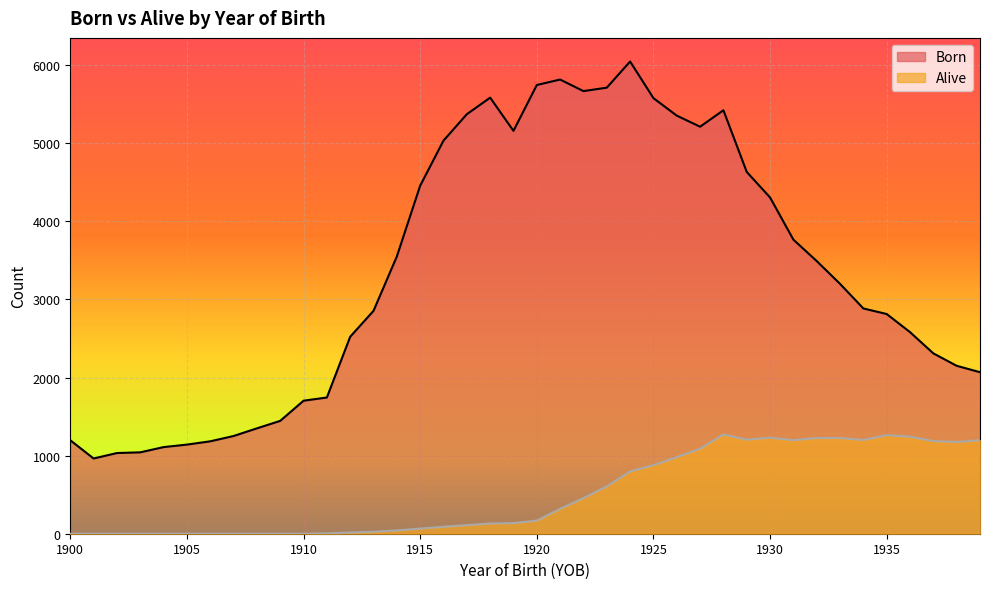

At which label does Alive reach its peak?

1928